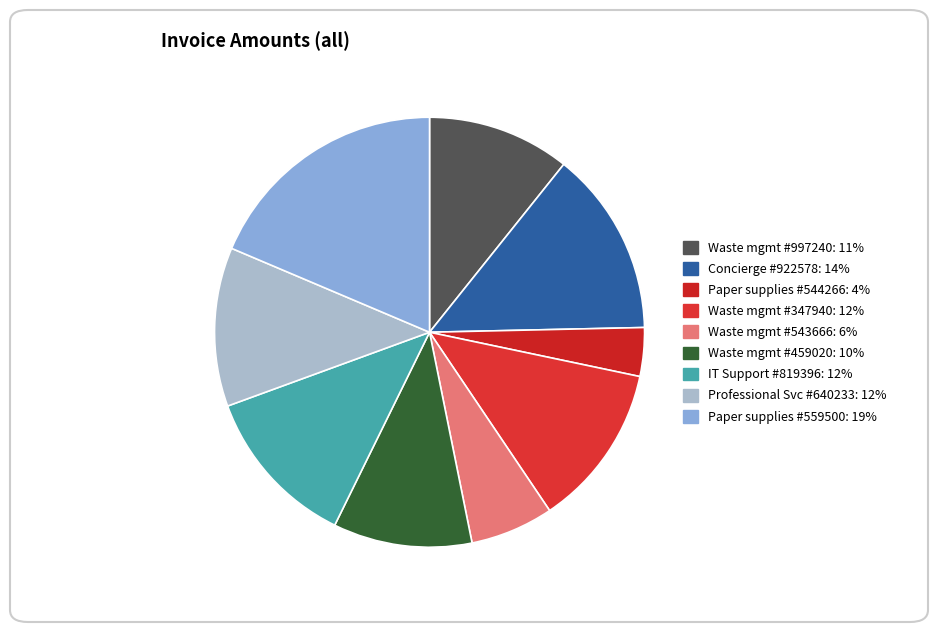

Which category has the biggest portion of the pie?

Various paper supplies (559500)